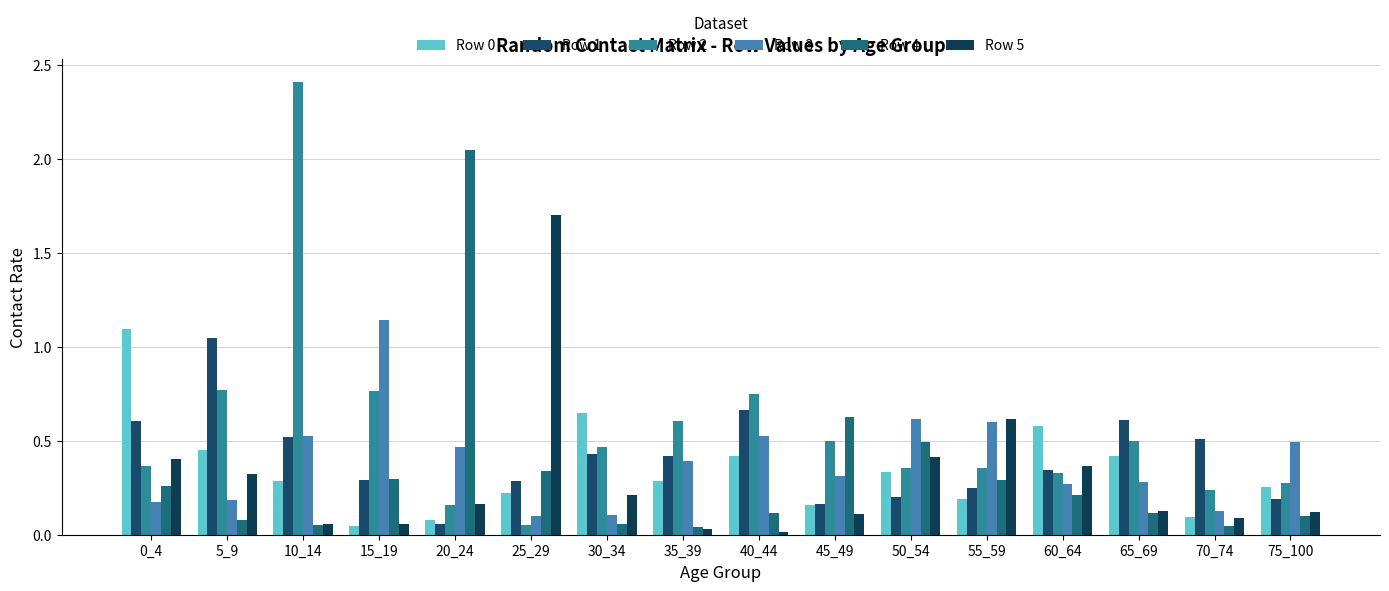

What is the average value of the Row 0 series?

0.3